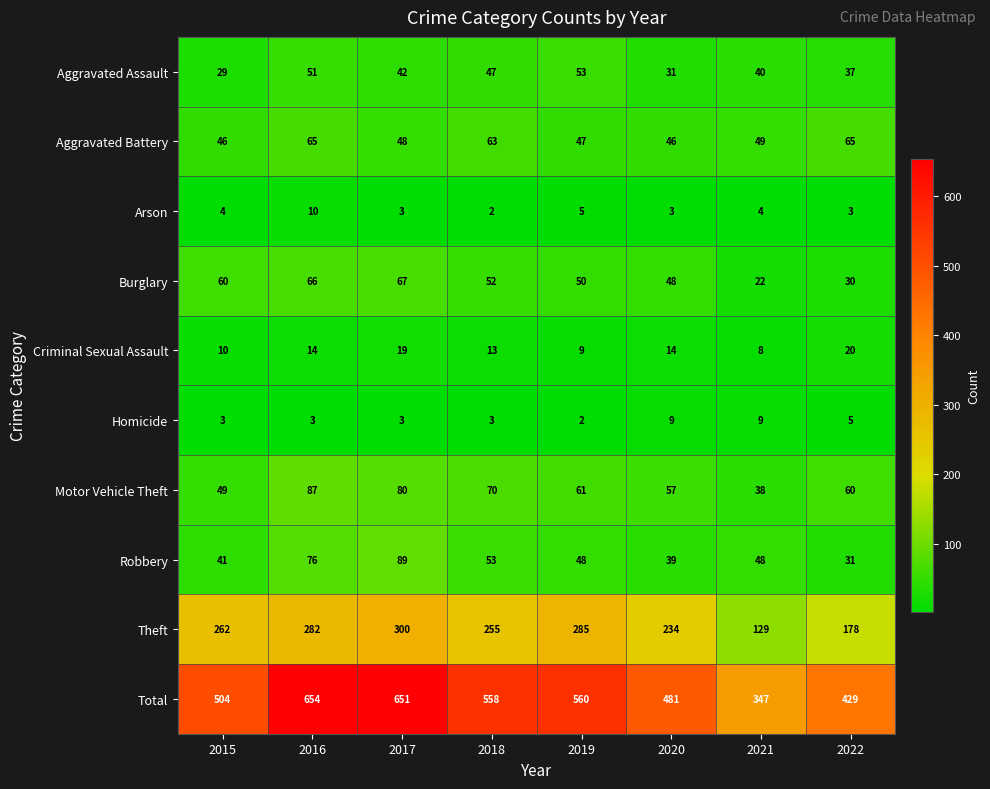

Which series has the largest range (max minus min)?

Total